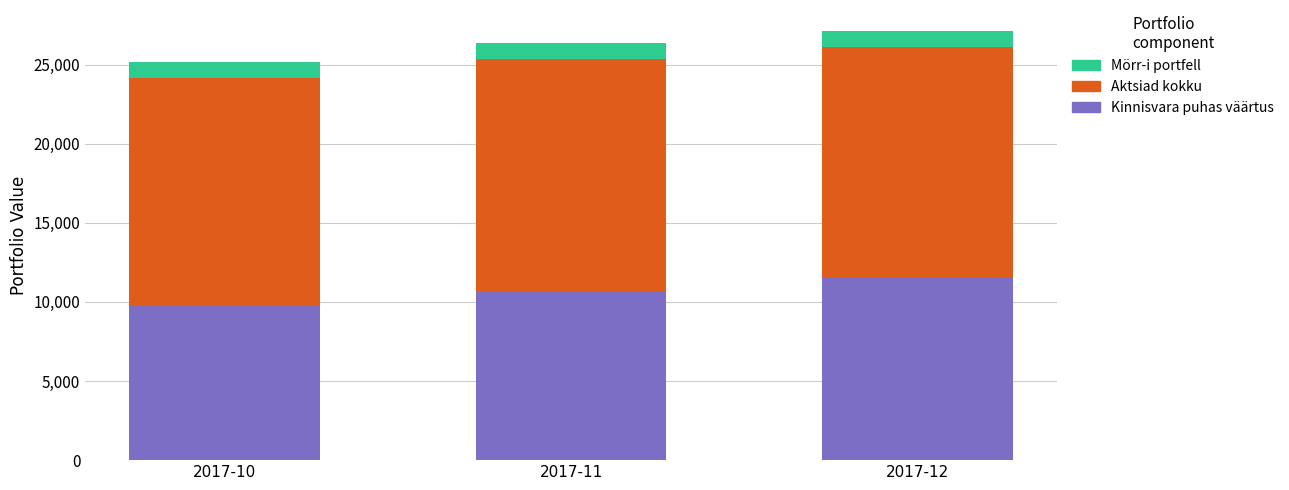

Reading left to right, list the values for the Kinnisvara puhas väärtus series.

9790	10683	11483